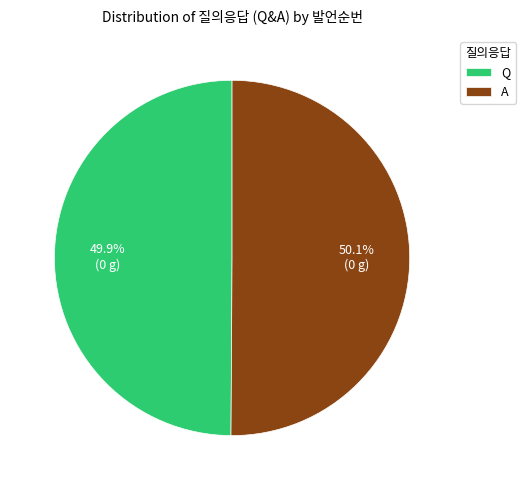

To the nearest percent, what portion does Q represent?

50%